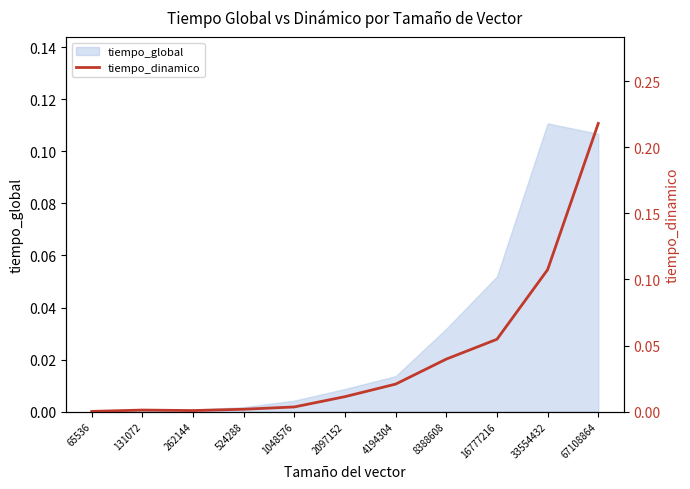

Which label corresponds to the largest value in the chart?

67108864